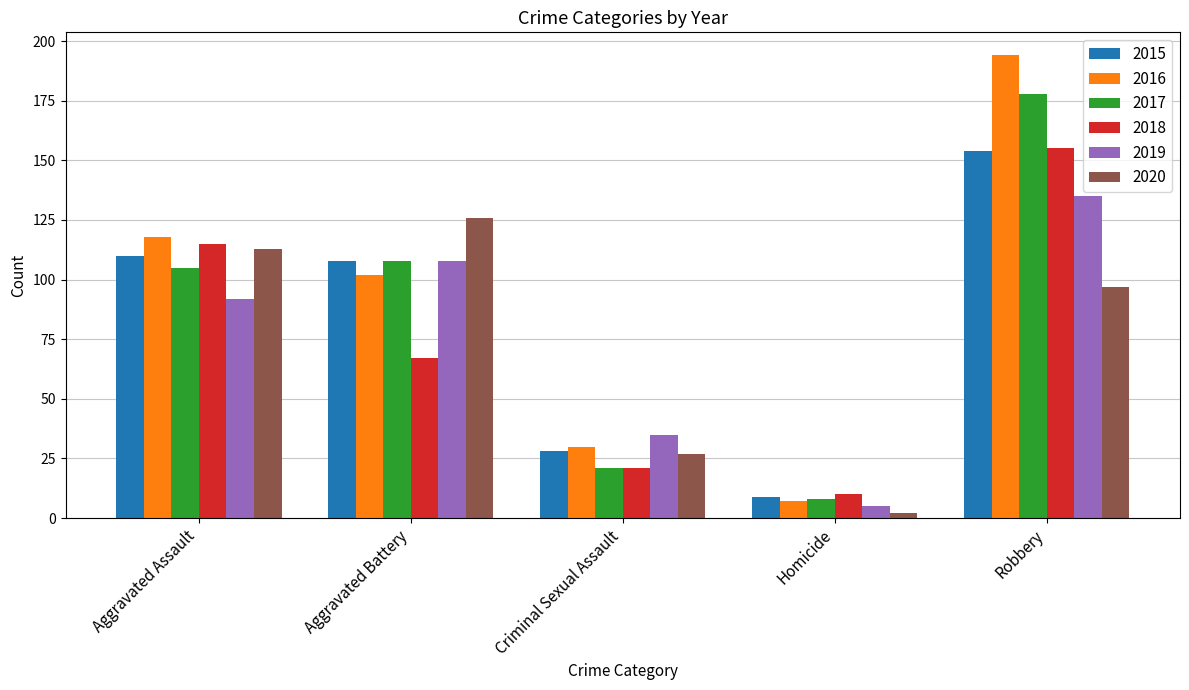

What are all the series names shown in the legend?

2015, 2016, 2017, 2018, 2019, 2020